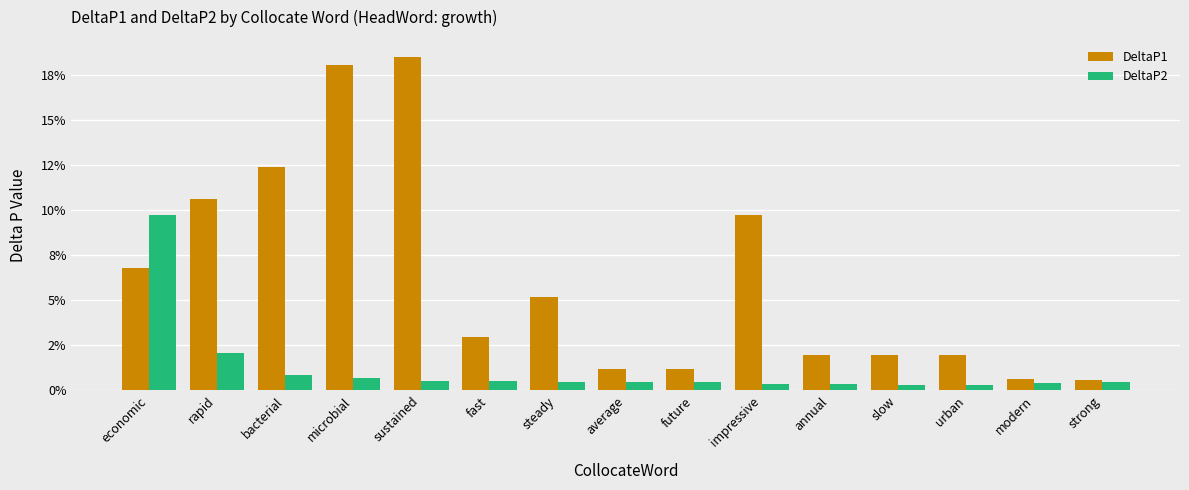

Reading left to right, list all the values displayed in this chart.

DeltaP1: 0.1	0.1	0.1	0.2	0.2	0.0	0.1	0.0	0.0	0.1	0.0	0.0	0.0	0.0	0.0
DeltaP2: 0.1	0.0	0.0	0.0	0.0	0.0	0.0	0.0	0.0	0.0	0.0	0.0	0.0	0.0	0.0